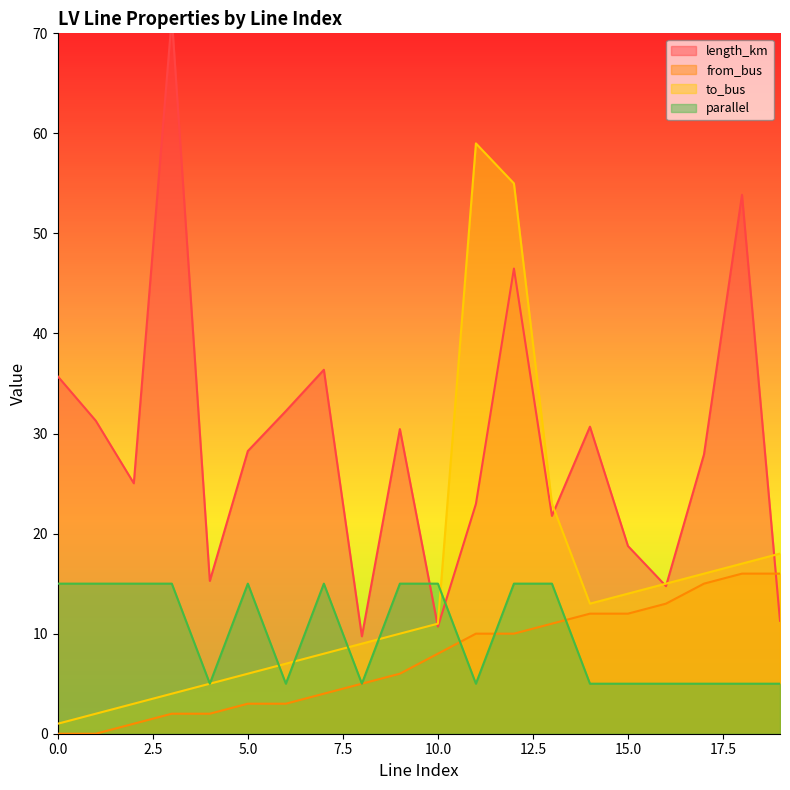

How many intersections are there between parallel and from_bus?

3